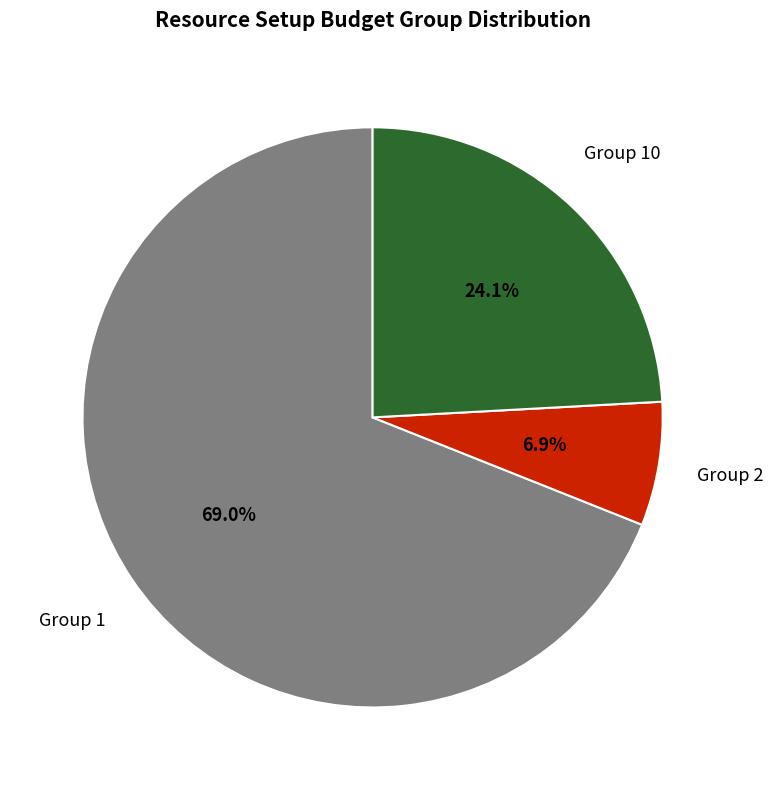

To the nearest percent, what percentage of the pie is Group 1?

69%